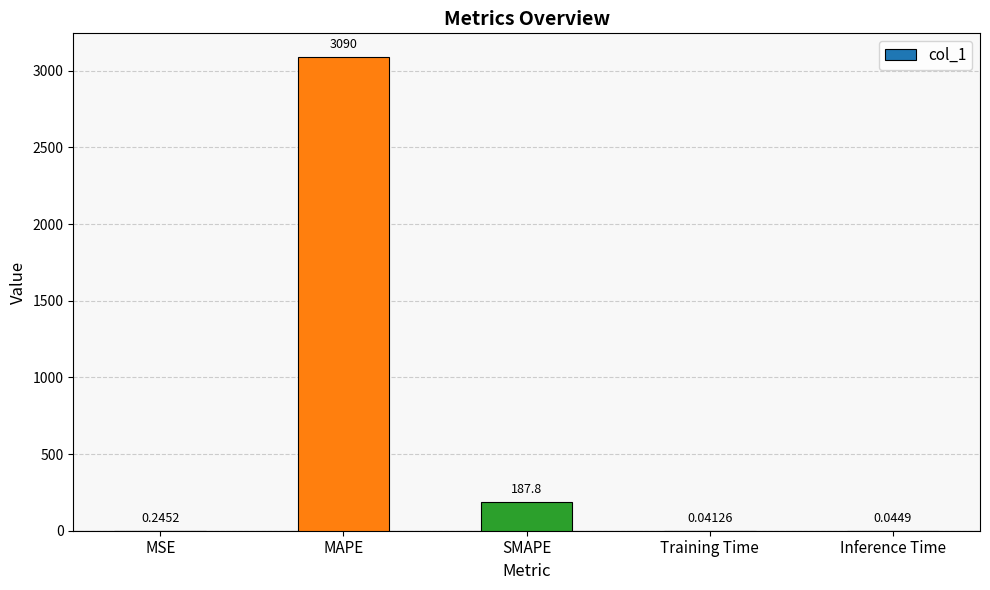

Which label corresponds to the largest value in the chart?

MAPE